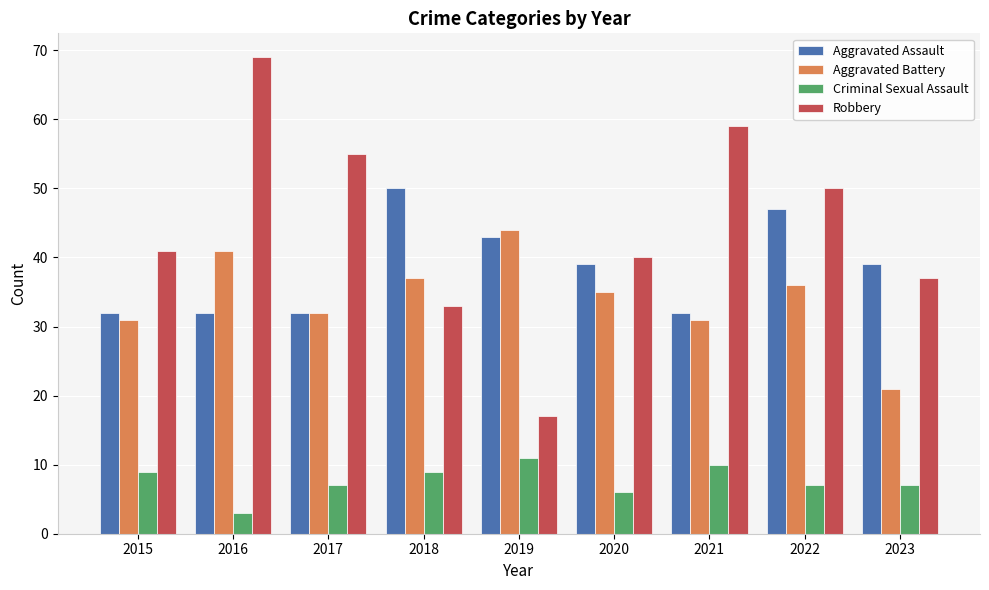

How many groups of bars are there?

9